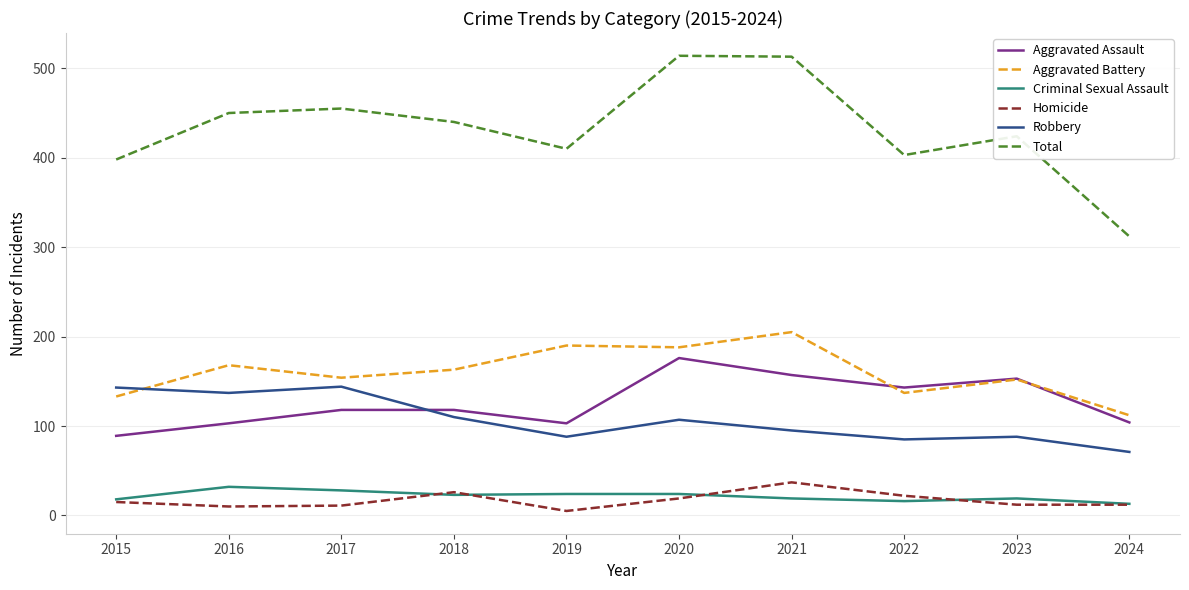

What is the sum of all Aggravated Assault values?

1264